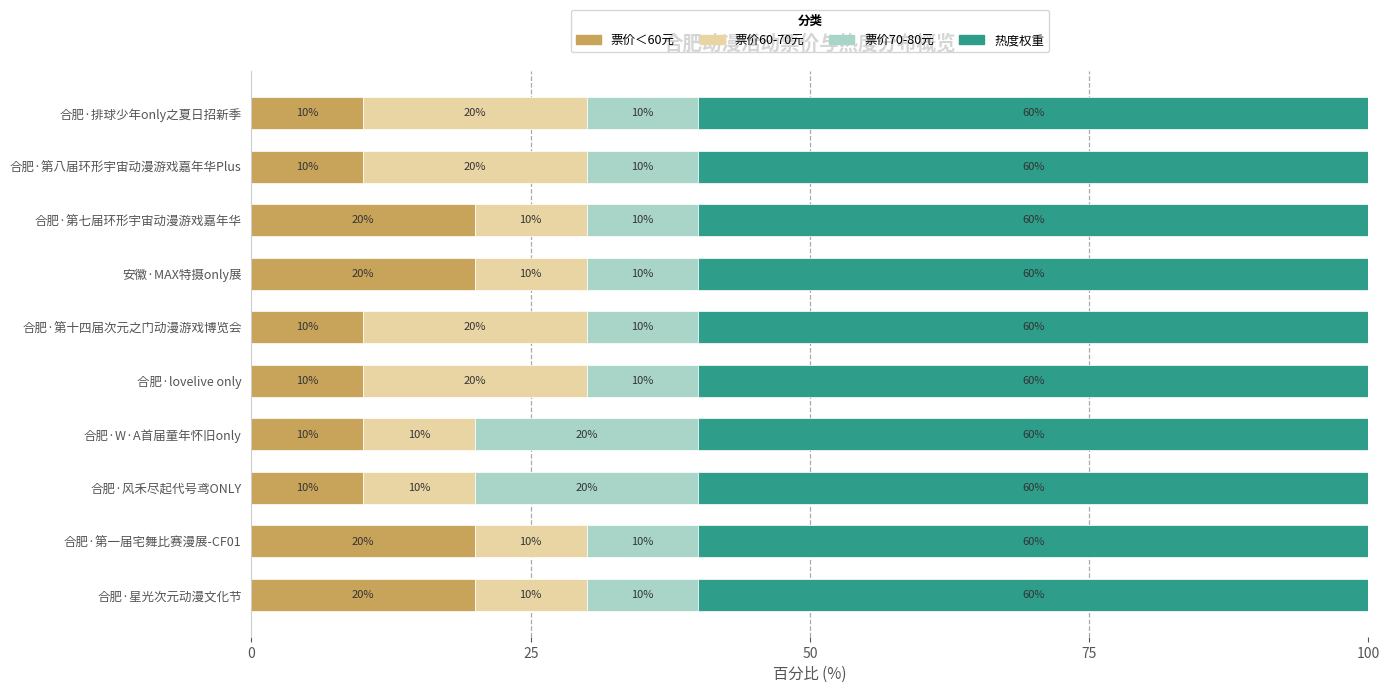

What are all the series names shown in the legend?

票价＜60元, 票价60-70元, 票价70-80元, 热度权重